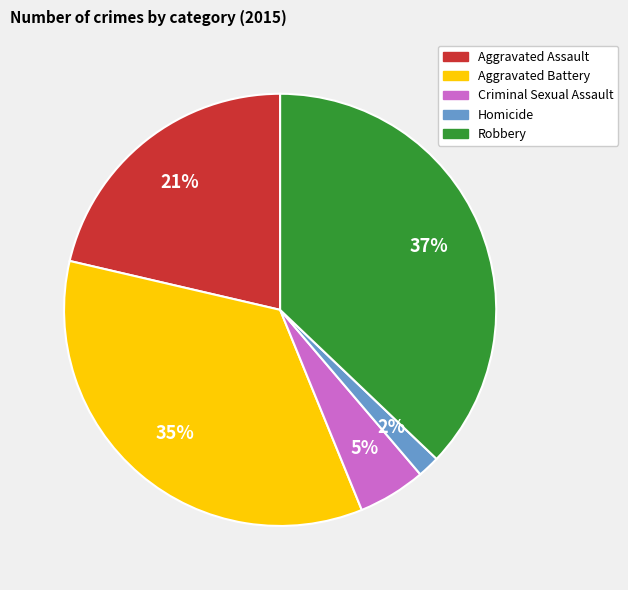

Which slice is the smallest?

Homicide